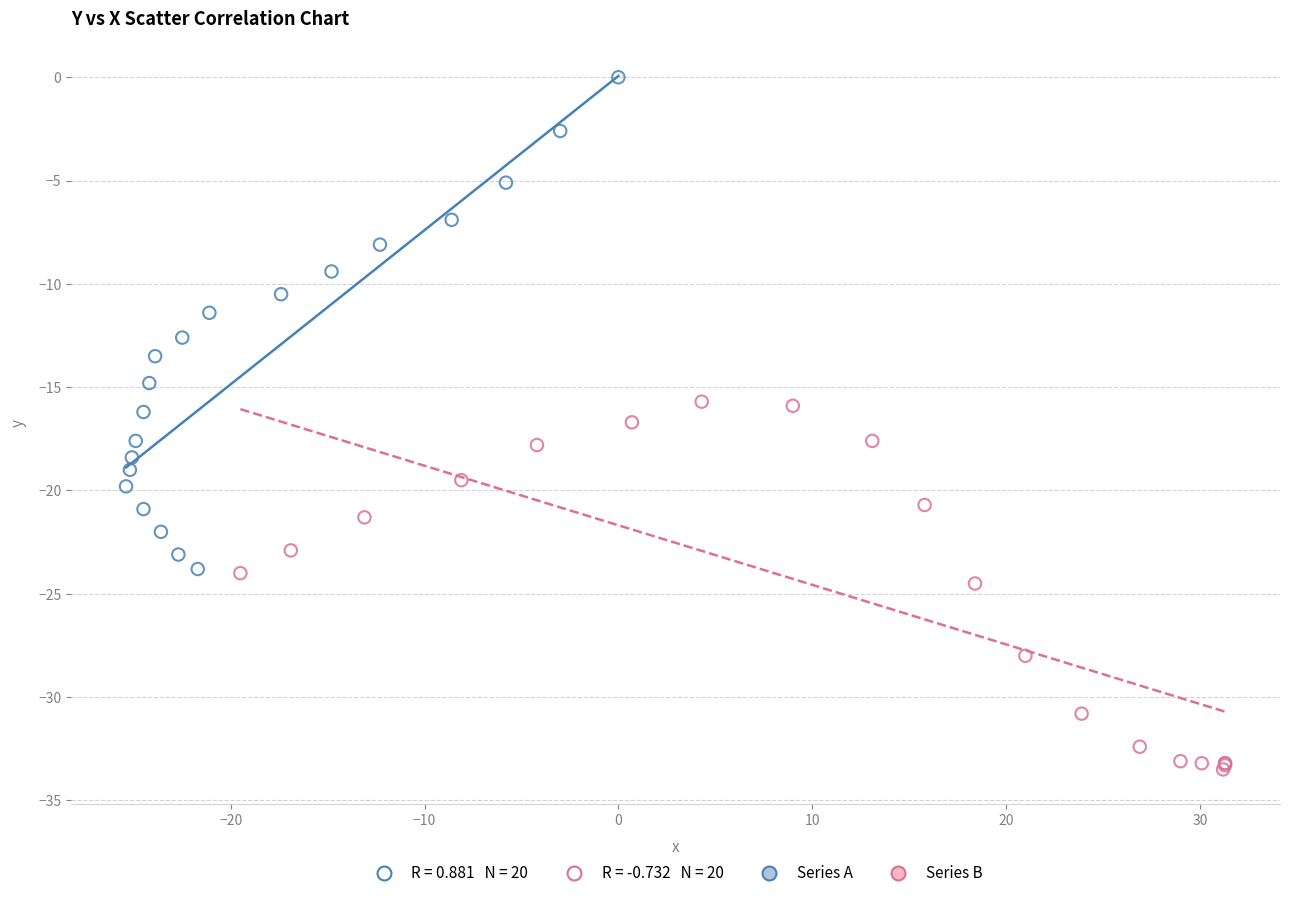

Which series has the widest spread of Y values?

Series A